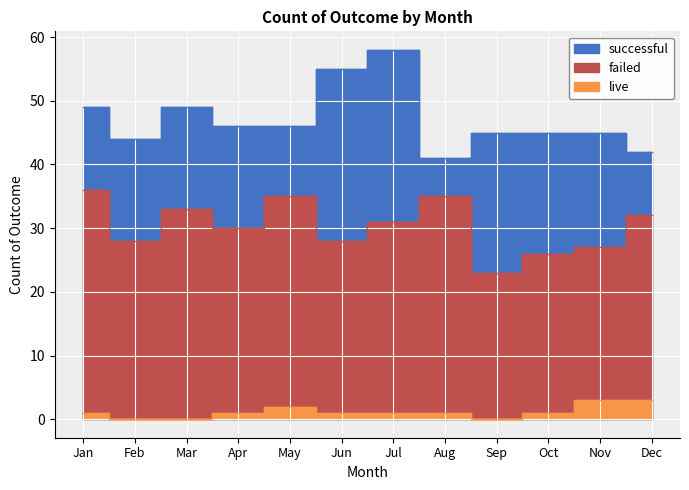

Reading left to right, extract all data points from this chart.

successful: 49	44	49	46	46	55	58	41	45	45	45	42
failed: 36	28	33	30	35	28	31	35	23	26	27	32
live: 1	0	0	1	2	1	1	1	0	1	3	3